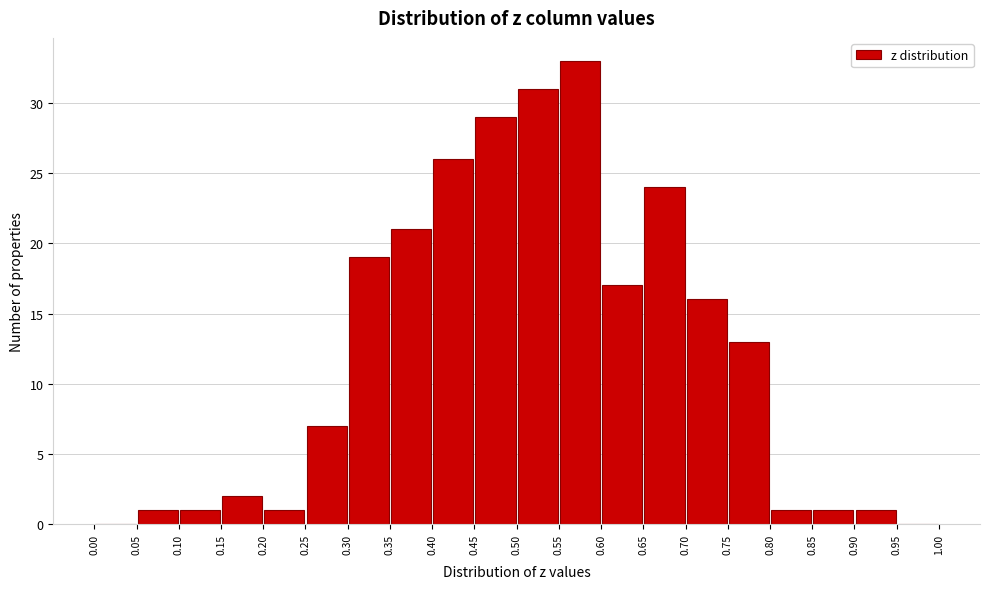

What is the height of the bar covering 0.05 to 0.10 on the x-axis? The values are not printed on the chart, so give them approximately, as read against the axis.

1